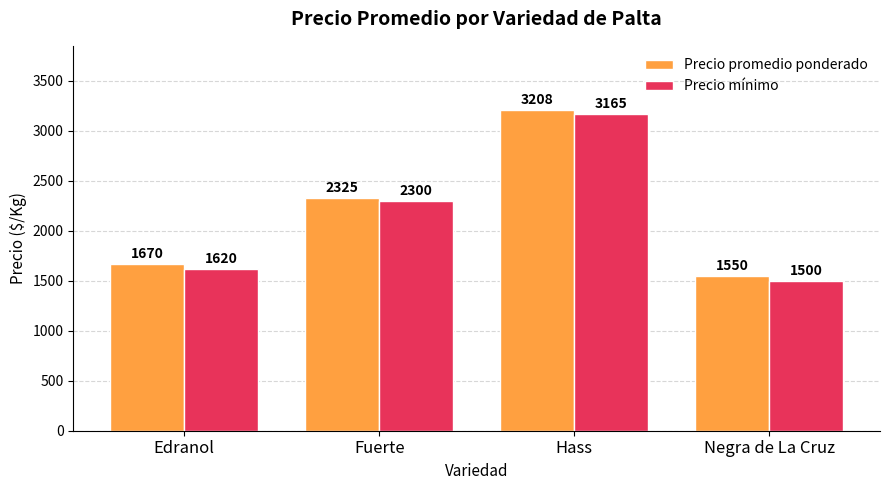

What is the spread (max minus min) of values at Negra de La Cruz?

50.0